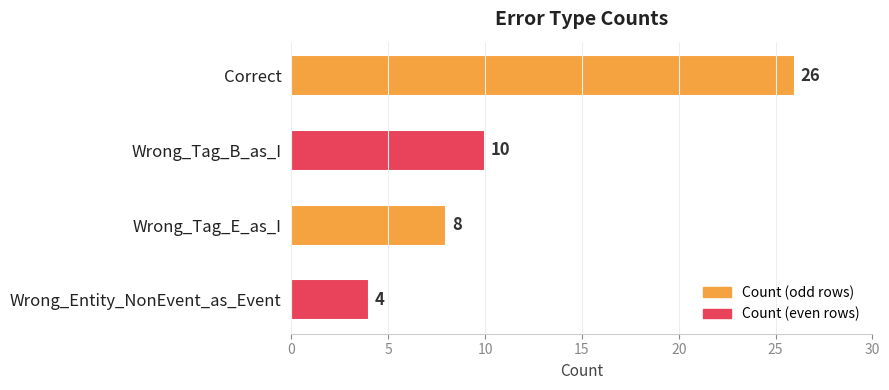

The chart shows a value of 4 at Wrong_Tag_B_as_I. True or false?

False